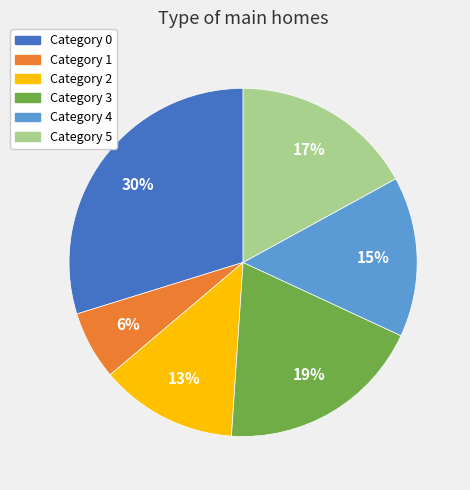

Does any single category account for the majority?

No